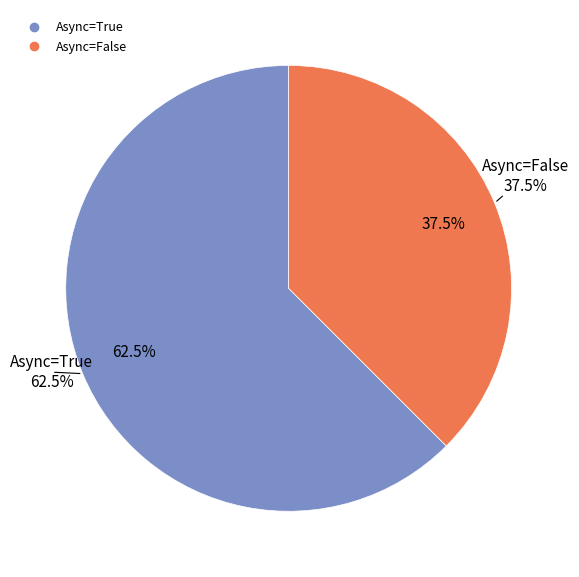

The True slice represents 62% of the pie. True or false?

True